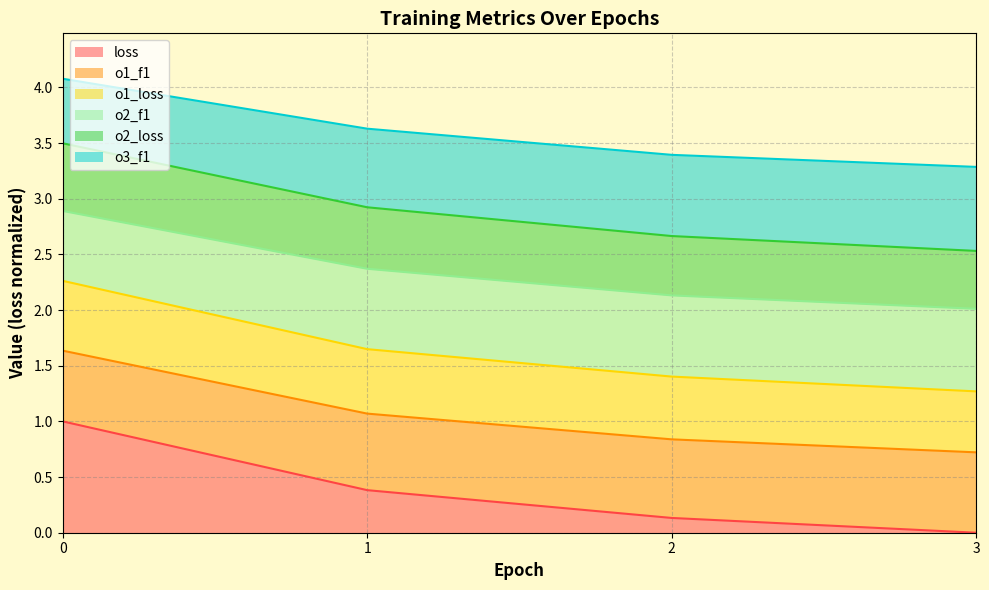

True or false: o1_f1 and o3_f1 cross at least once.

False